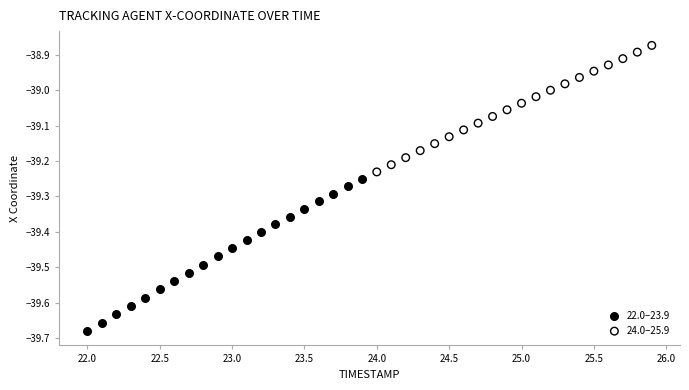

What are all the series names shown in the legend?

22.0–23.9, 24.0–25.9